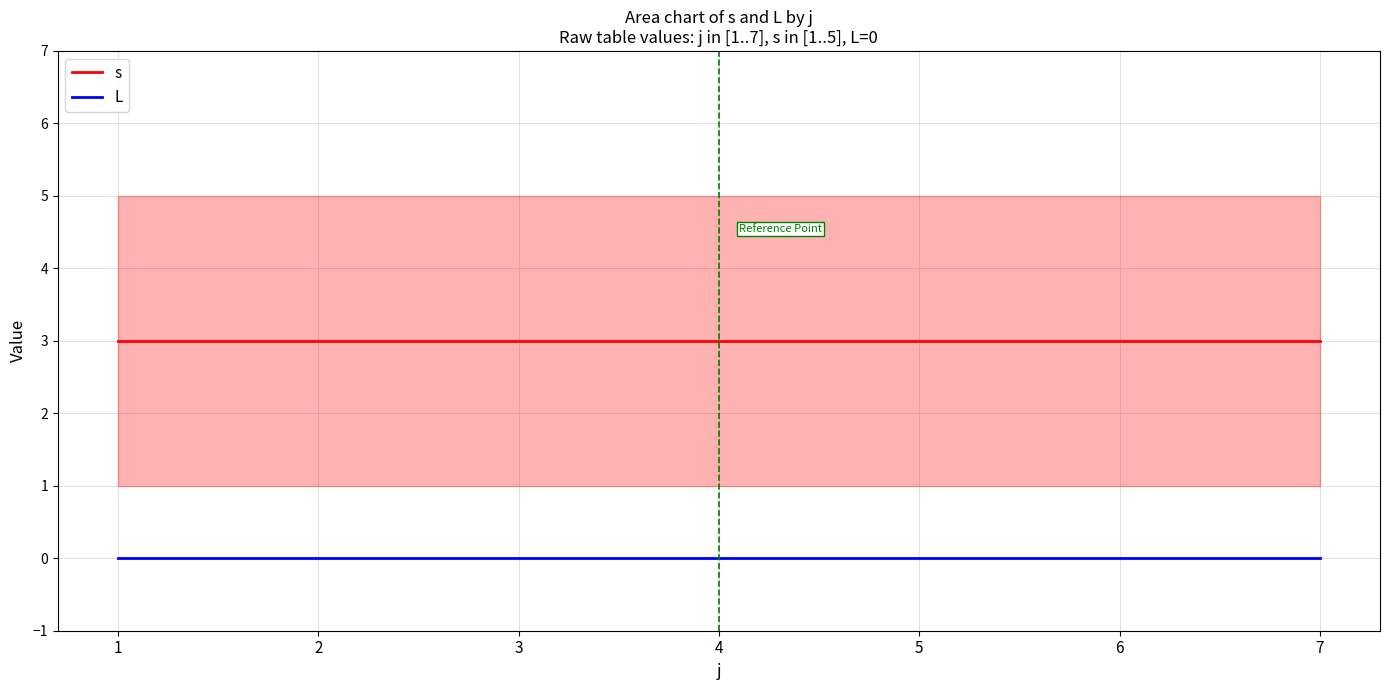

Which series changed the most between 4 and 5?

s